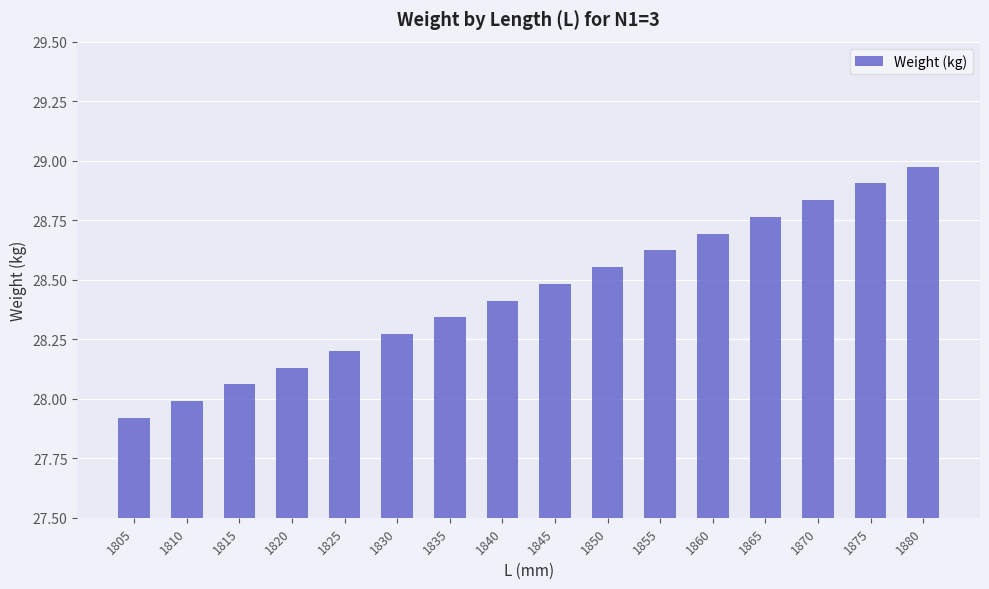

Rank the categories by value from highest to lowest.

1880, 1875, 1870, 1865, 1860, 1855, 1850, 1845, 1840, 1835, 1830, 1825, 1820, 1815, 1810, 1805